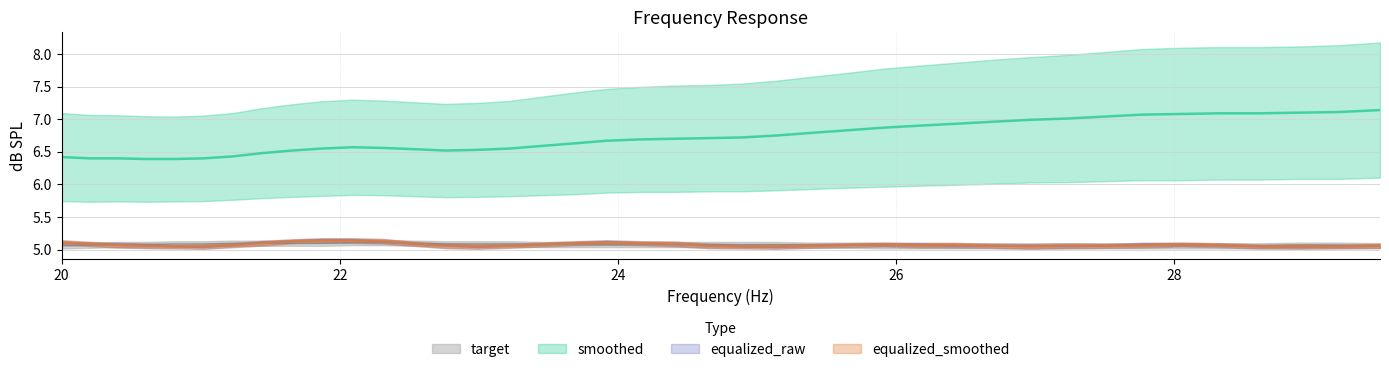

How many target values are between 5 and 6?

40